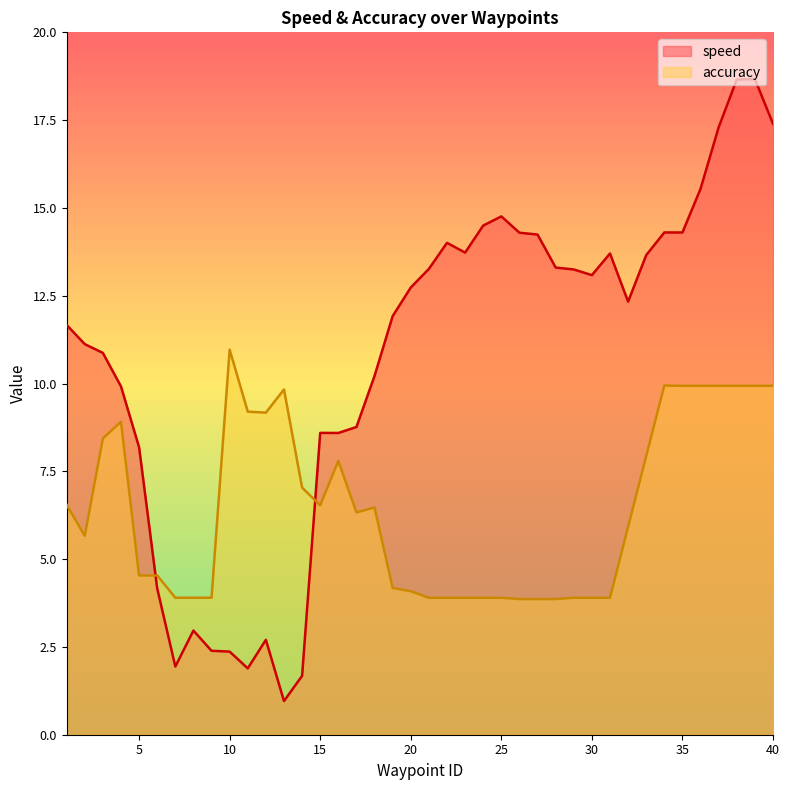

What is the greatest value displayed?

18.7